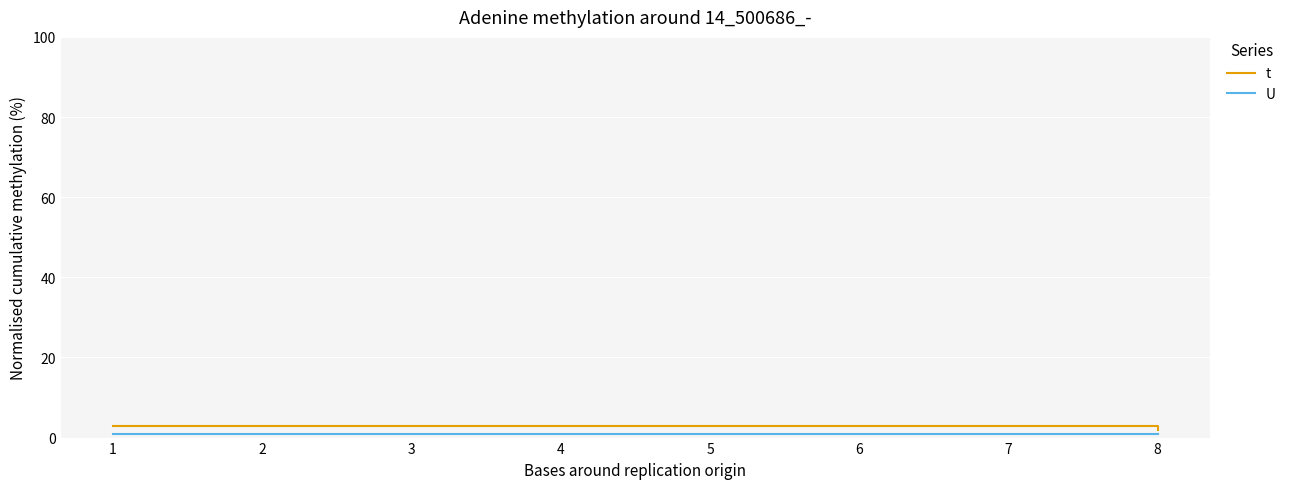

True or false: U and t intersect in this chart.

False